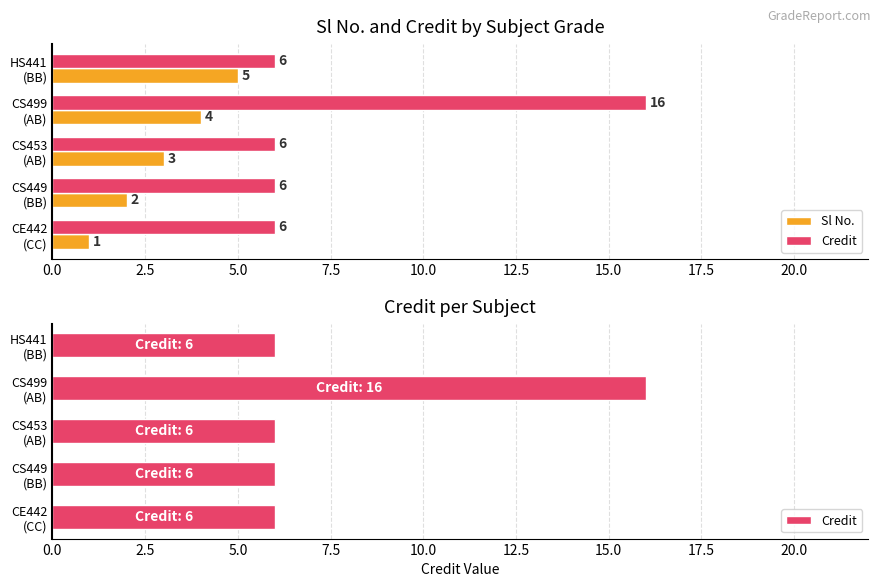

What position from the left is HS441 (BB)?

5